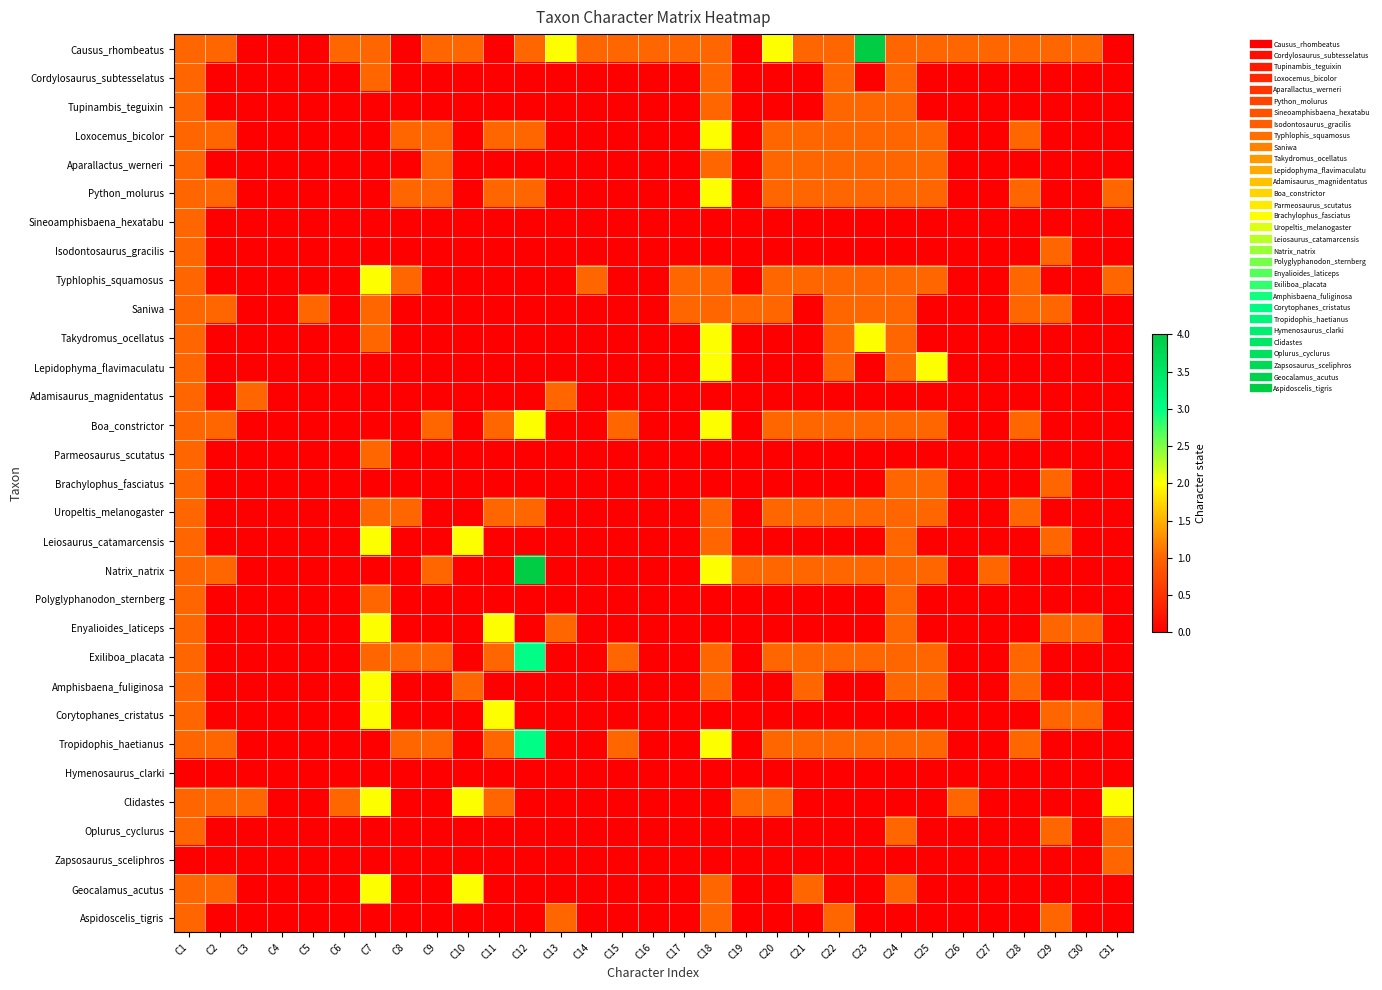

What is the total value across all series at C17?

3